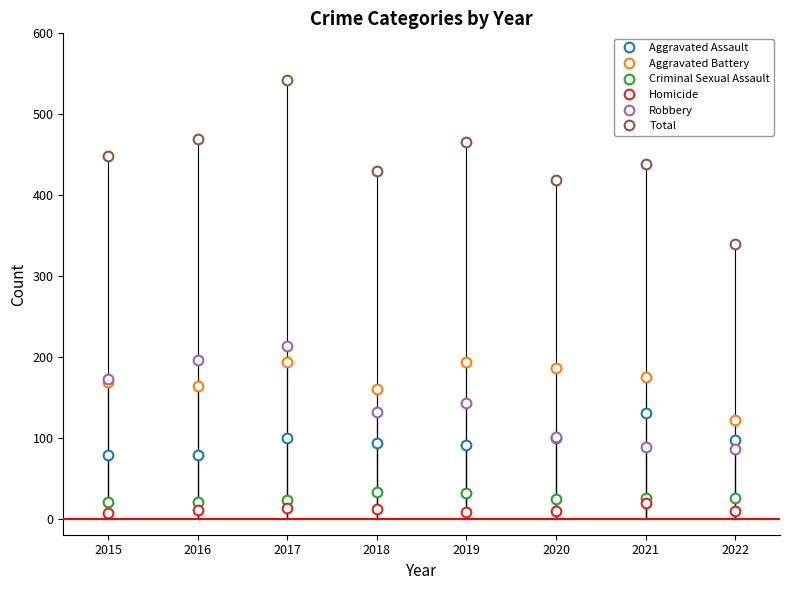

At which category does Total reach its first local valley?

2018